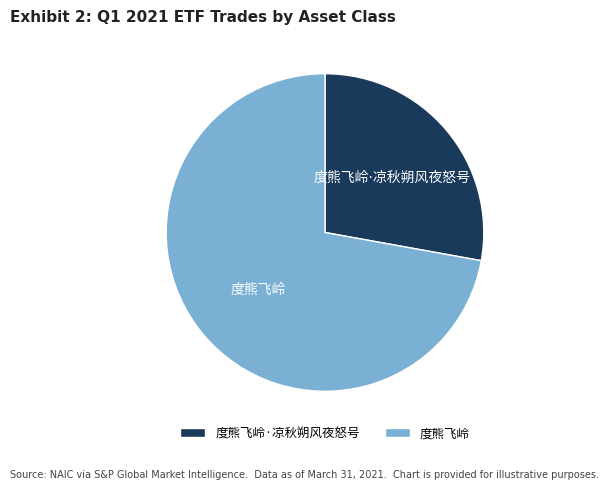

Is there a majority slice in this chart?

Yes